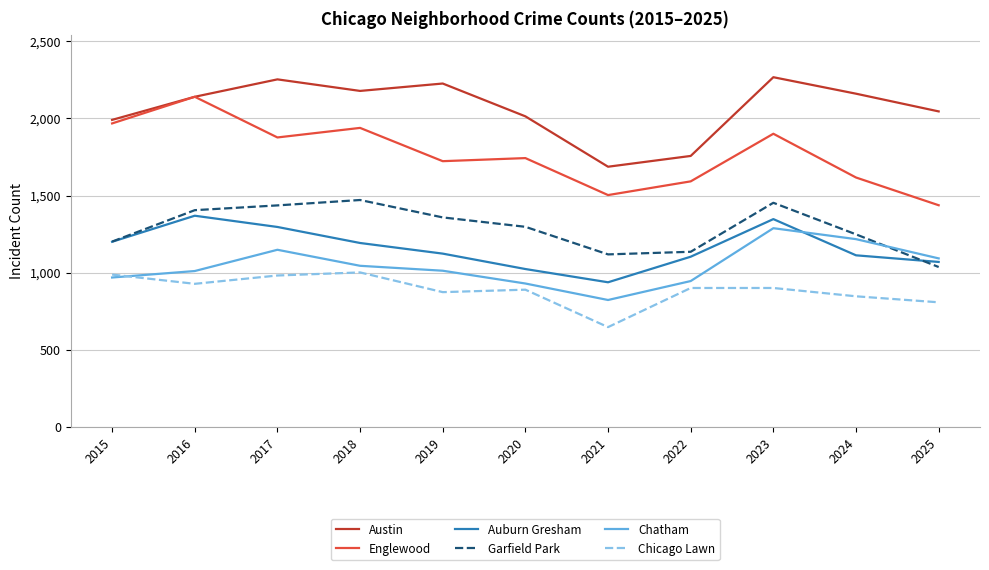

Is it true that Austin equals 995 at 2016?

False